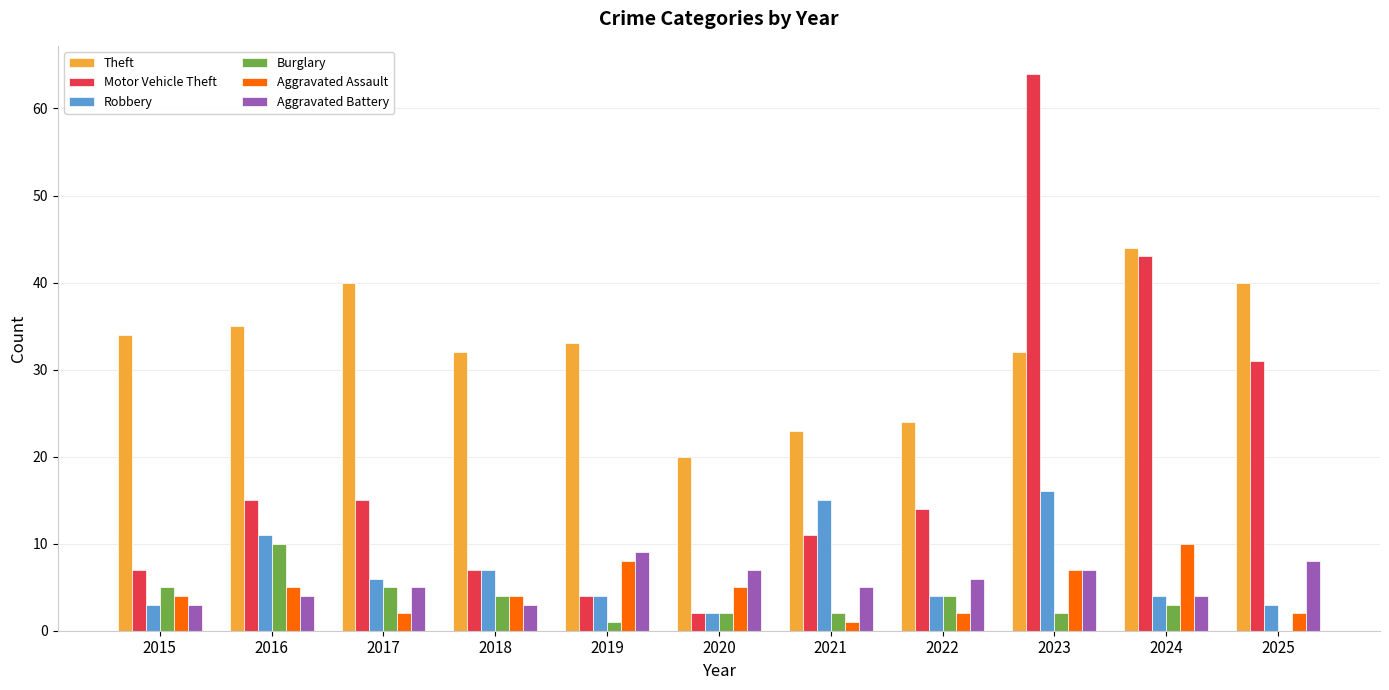

What is the sum of the Aggravated Assault values at 2016 and 2017?

7